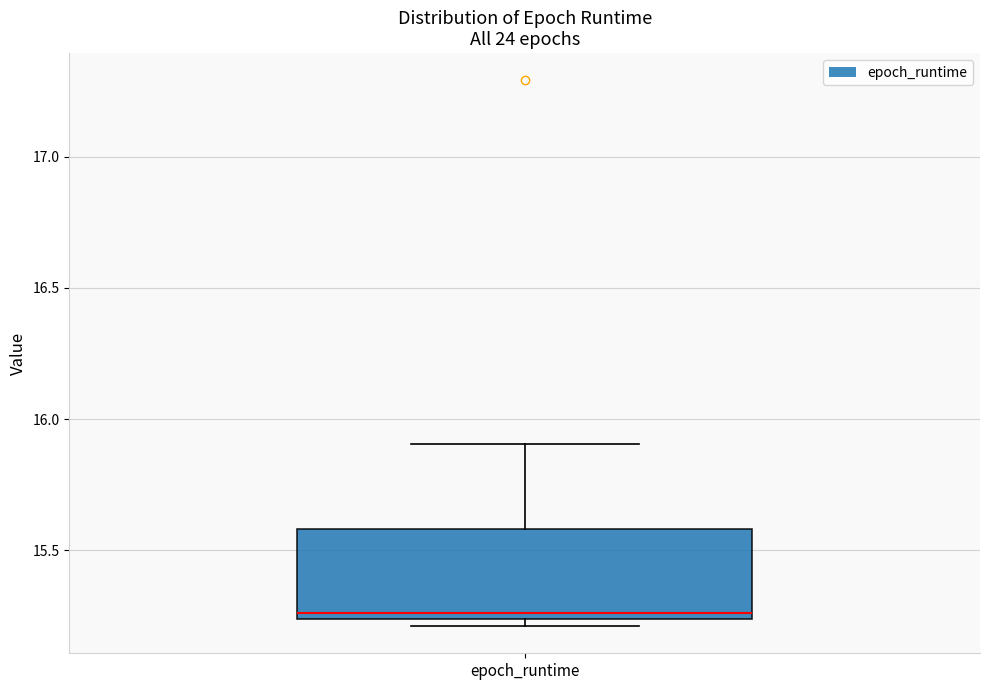

Read this box plot against the y-axis: the position of the median line, the range covered by the box, and the ends of both whiskers. The values are not printed on the chart, so give them approximately, as read against the axis.

median 15.25 (just above the box's lower edge), box 15.25 to 15.60, whiskers 15.20 to 15.90